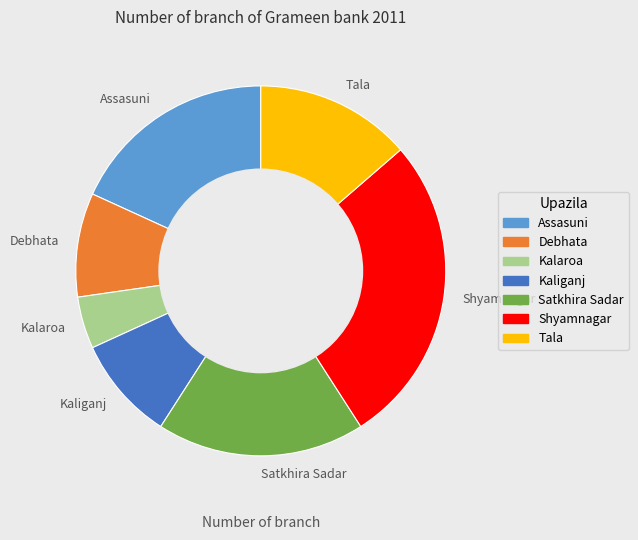

The Shyamnagar slice represents 22% of the pie. True or false?

False